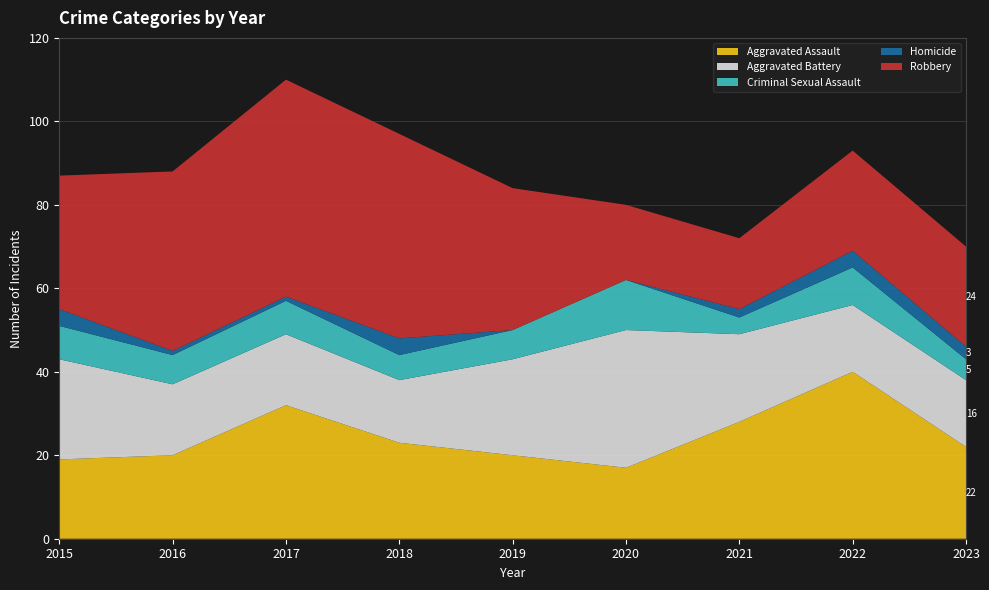

Reading right to left, transcribe all the data shown in this chart.

Aggravated Assault: 22	40	28	17	20	23	32	20	19
Aggravated Battery: 16	16	21	33	23	15	17	17	24
Criminal Sexual Assault: 5	9	4	12	7	6	8	7	8
Homicide: 3	4	2	0	0	4	1	1	4
Robbery: 24	24	17	18	34	49	52	43	32